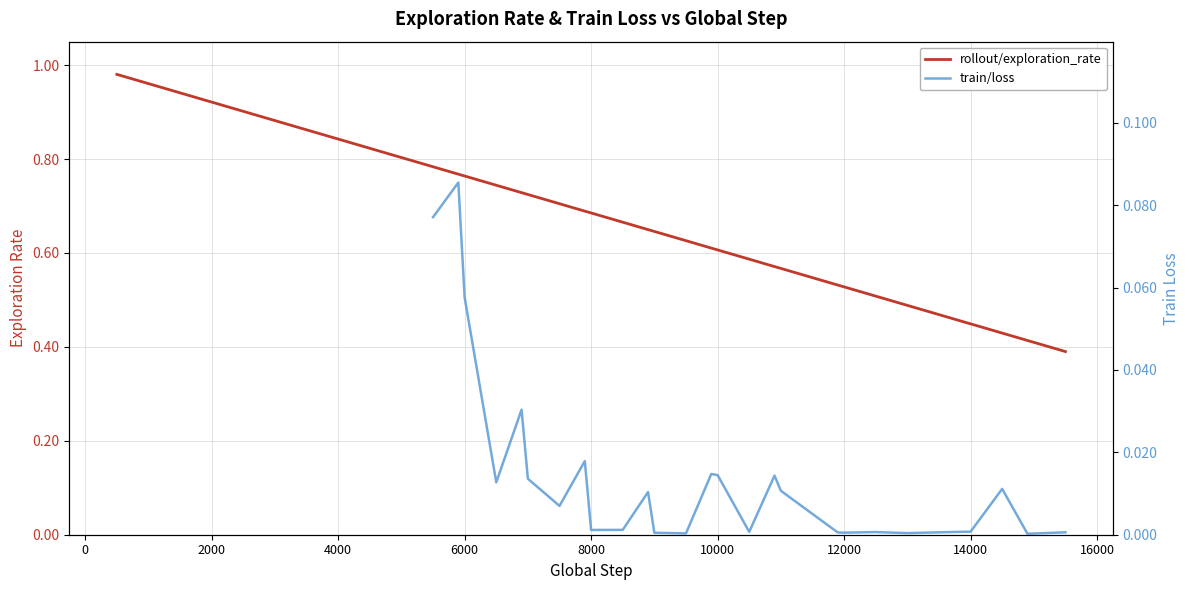

What is the difference between the maximum and minimum values?

0.6